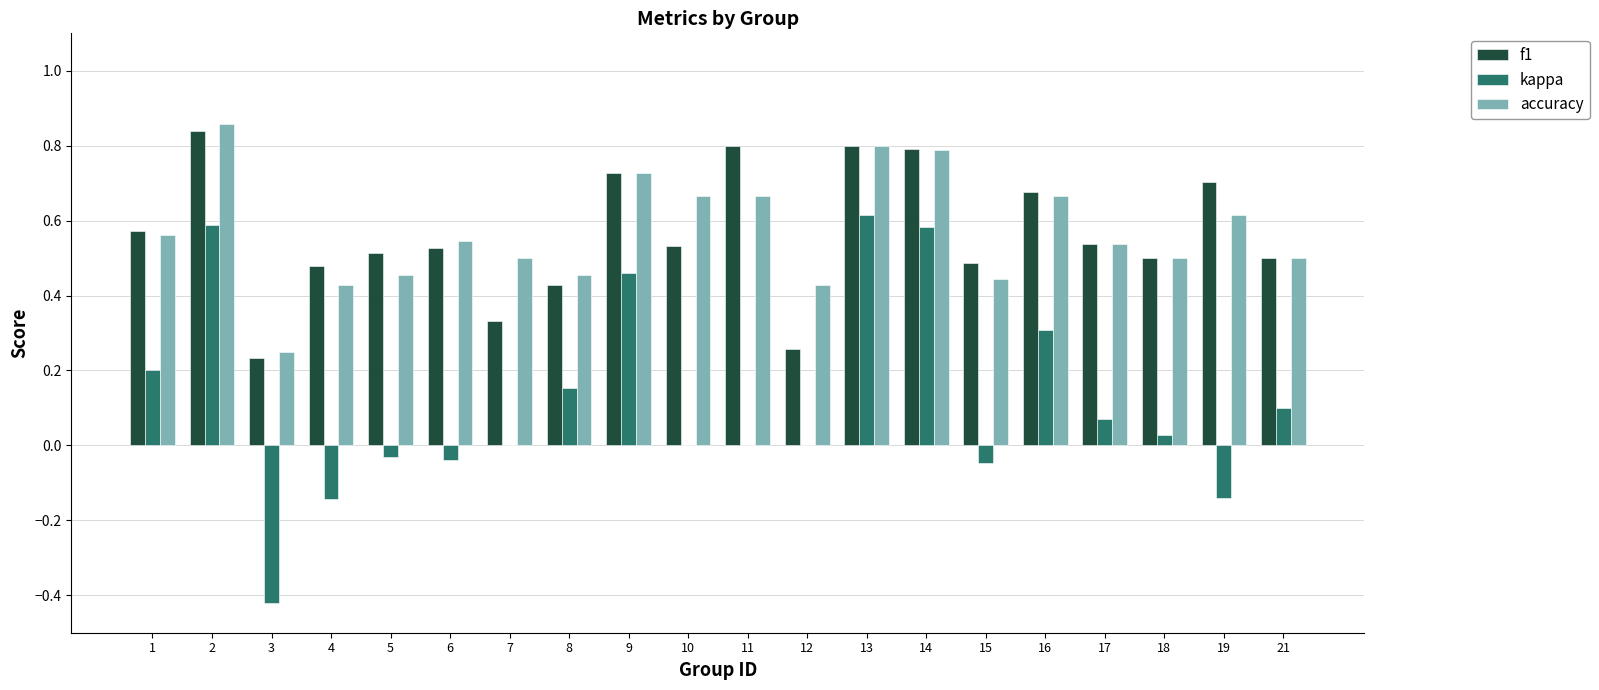

How many groups of bars are there?

20